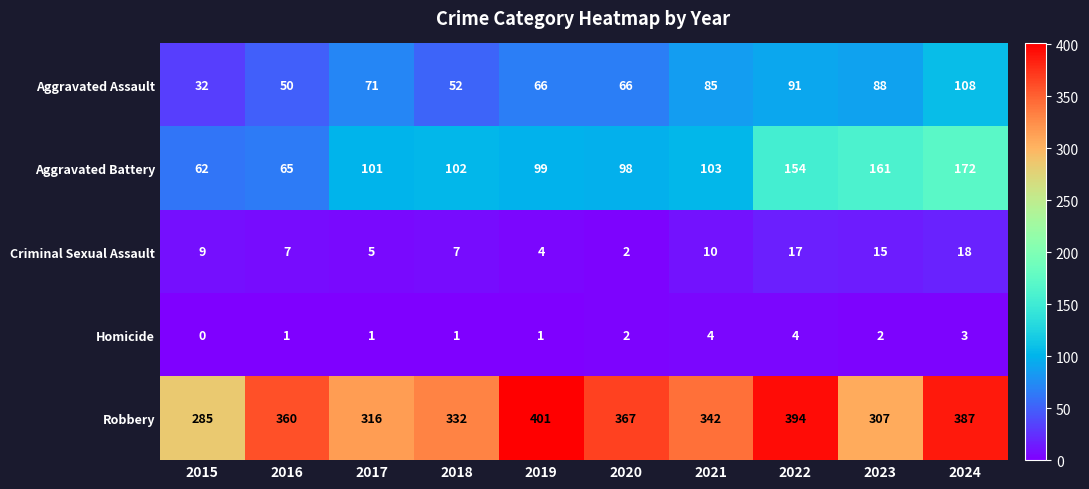

What is the difference between the maximum and minimum values in the Homicide series?

4